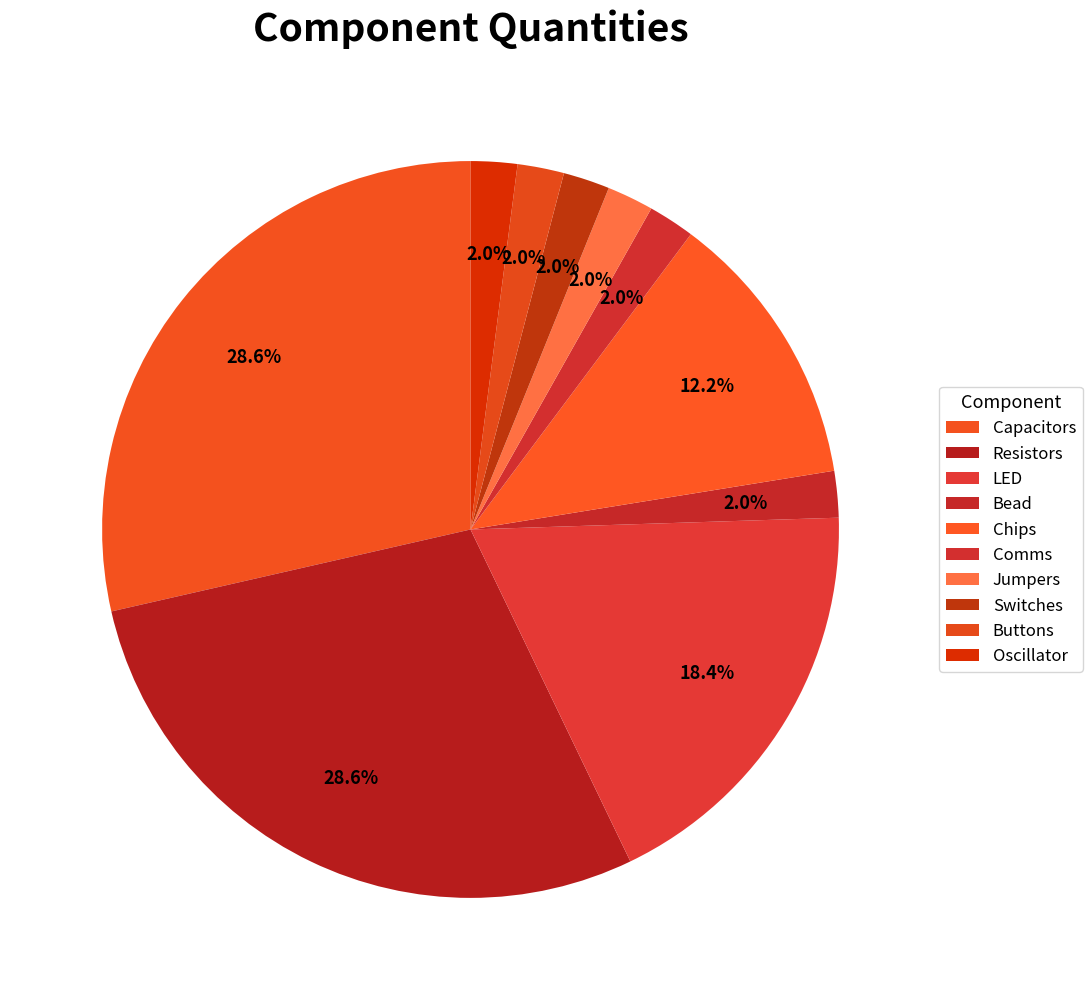

What percentage is NOT represented by Resistors?

71.4%